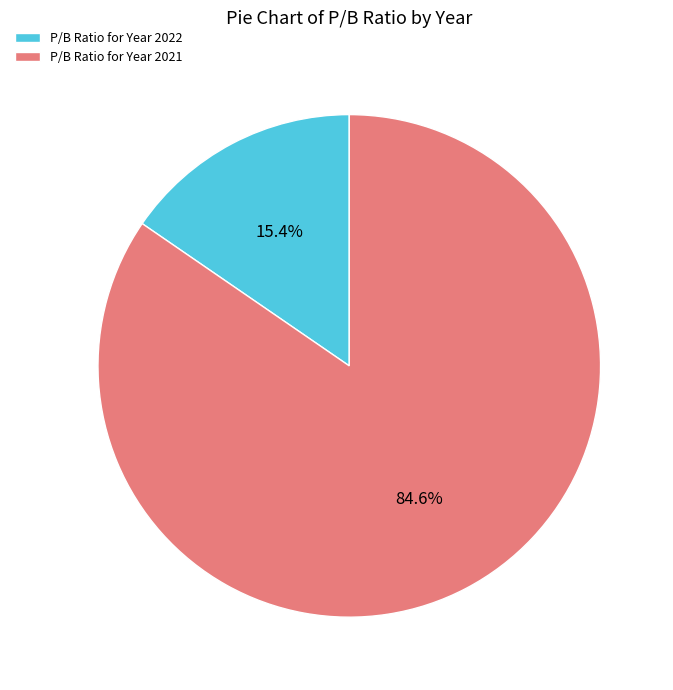

Which category has the biggest portion of the pie?

P/B Ratio for Year 2021